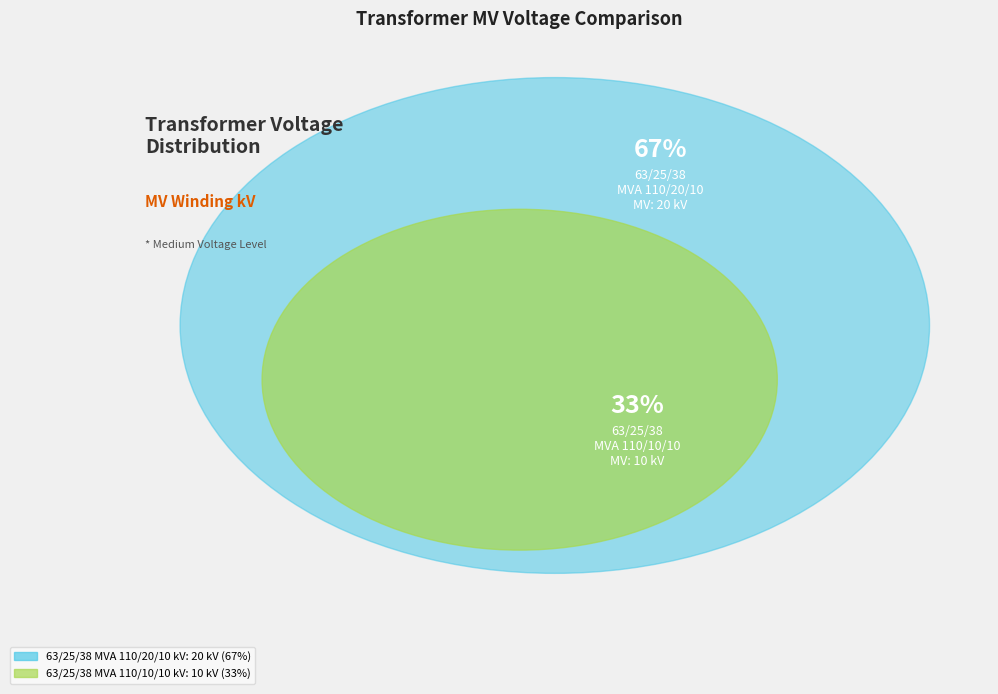

What percentage is the 63/25/38 MVA 110/10/10 kV slice, to the nearest percent?

33%